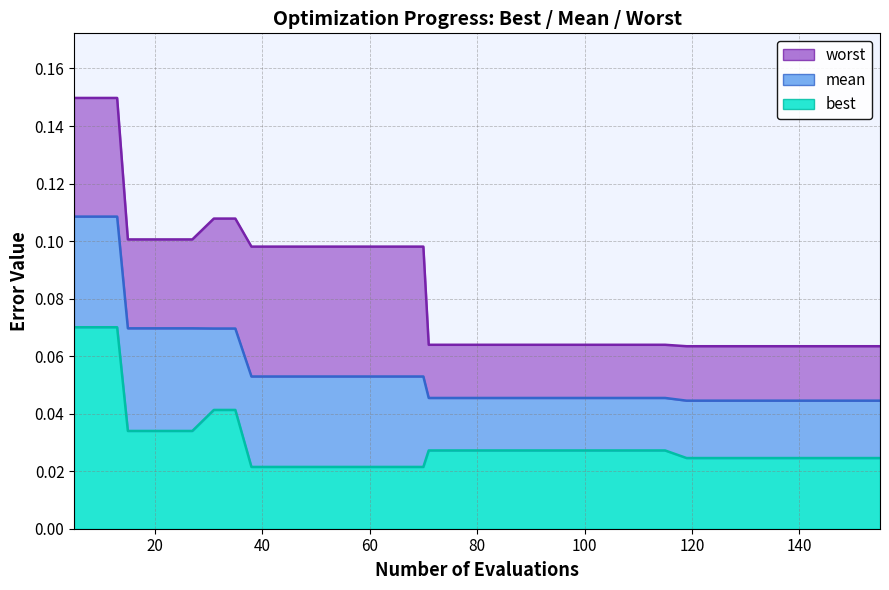

Does the chart have visible grid lines?

Yes